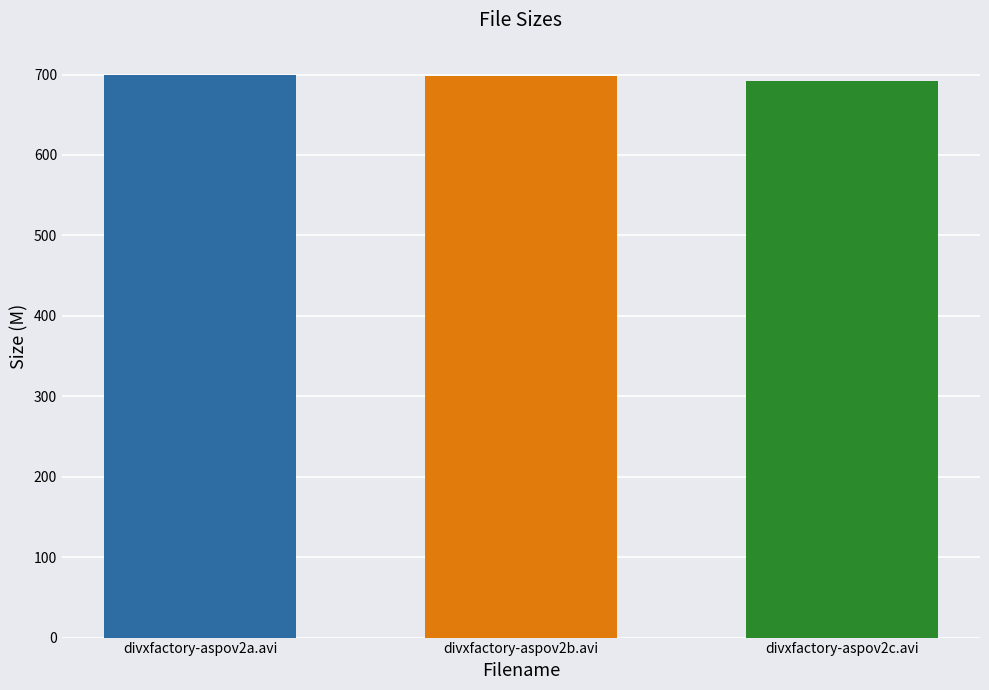

Is it true that the value at divxfactory-aspov2a.avi is 699.1?

True